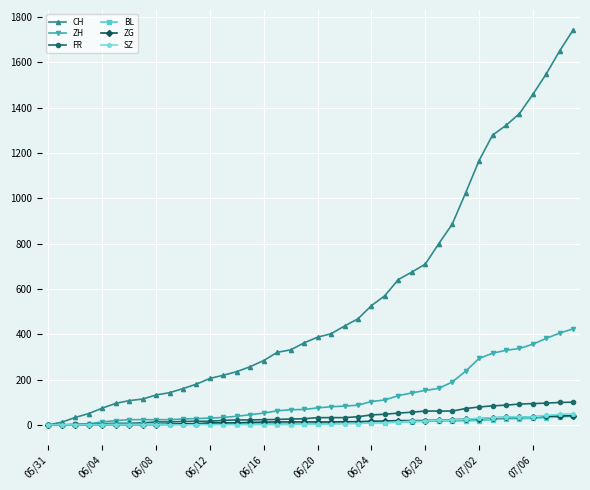

How many data points in BL are less than 6?

20